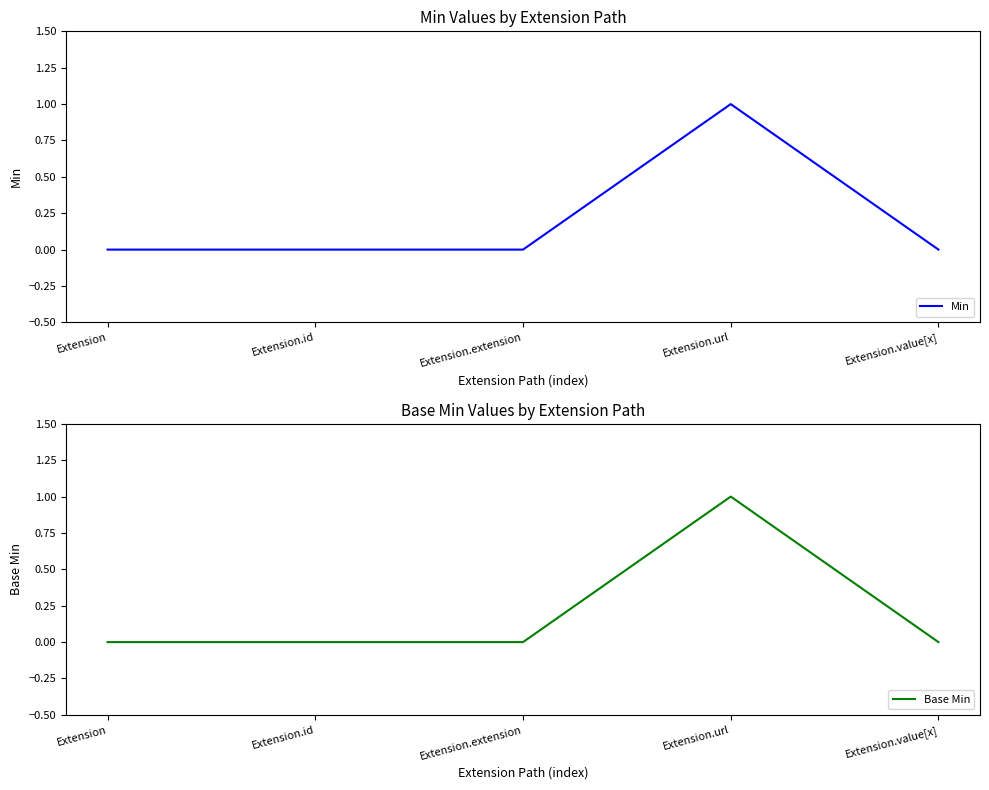

Reading left to right, transcribe all the data shown in this chart.

Min: Extension=0	Extension.id=0	Extension.extension=0	Extension.url=1	Extension.value[x]=0
Base Min: Extension=0	Extension.id=0	Extension.extension=0	Extension.url=1	Extension.value[x]=0